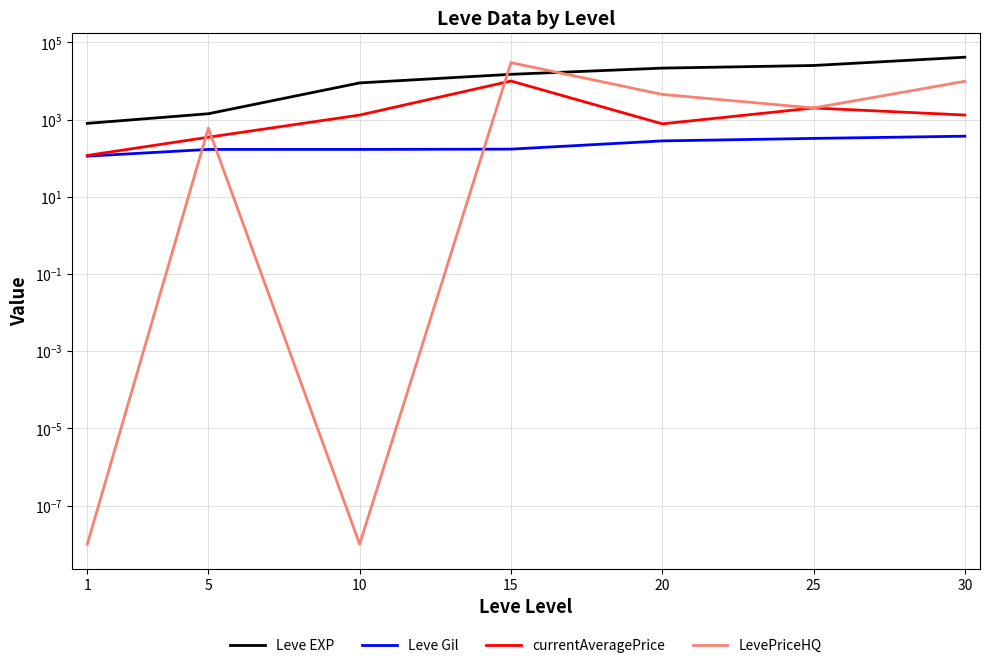

What is the approximate value of LevePriceHQ at 25?

2001.0